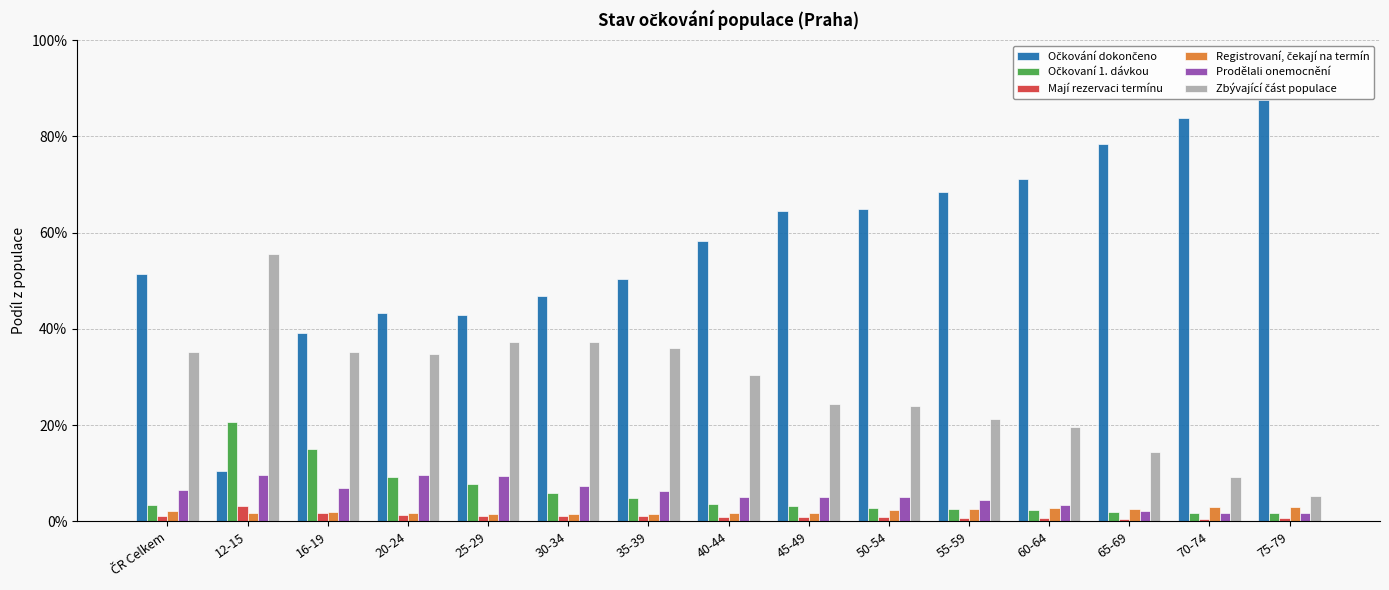

Rank the series by their maximum value, from lowest to highest.

Registrovaní, čekají na termín, Mají rezervaci termínu, Prodělali onemocnění, Očkovaní 1. dávkou, Zbývající část populace, Očkování dokončeno